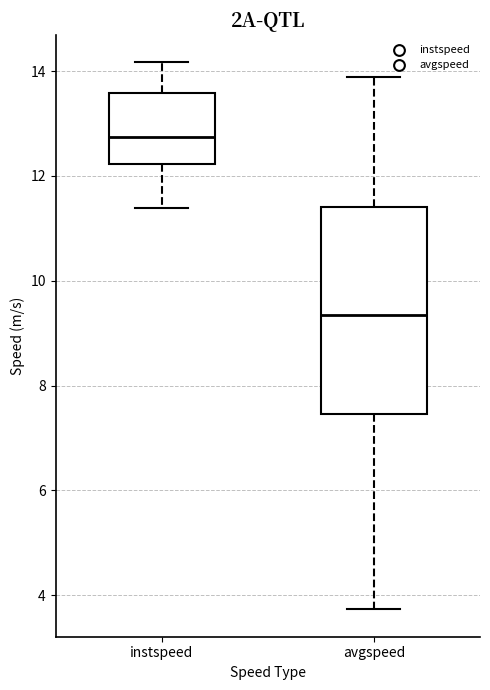

Reading left to right, transcribe this box plot: for each box, give where its median line is, the range the box spans, and where its two whiskers end, as read against the y-axis. The values are not printed on the chart, so give them approximately, as read against the axis.

instspeed: median 12.8, box 12.2 to 13.6, whiskers 11.4 to 14.2
avgspeed: median 9.4, box 7.4 to 11.4, whiskers 3.8 to 13.8